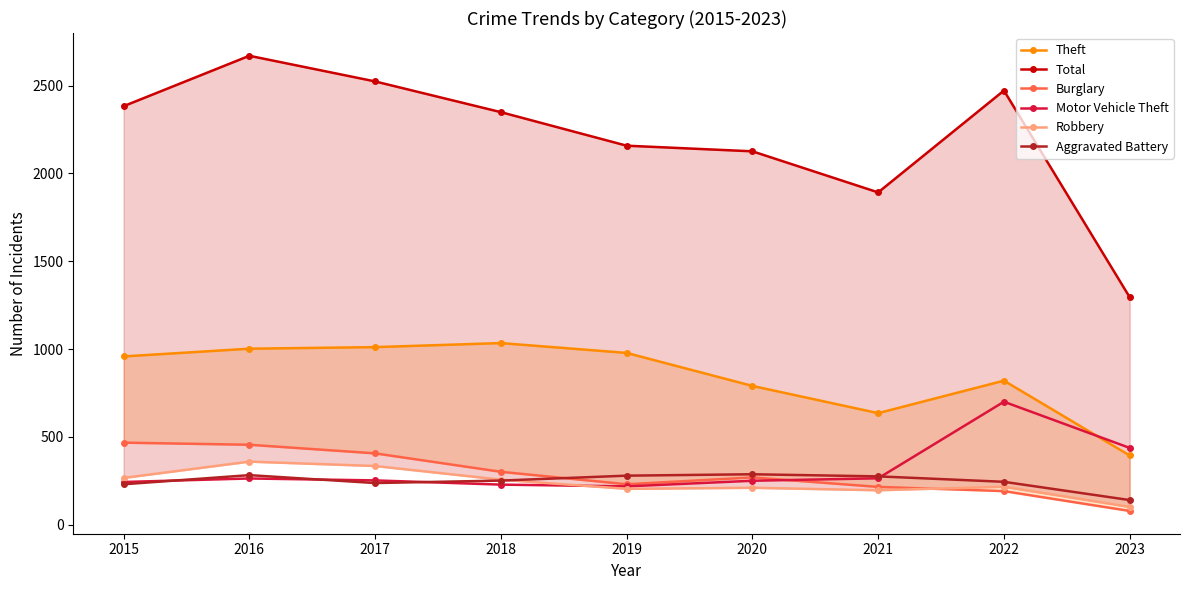

Rank the categories by Theft value from lowest to highest.

2023, 2021, 2020, 2022, 2015, 2019, 2016, 2017, 2018